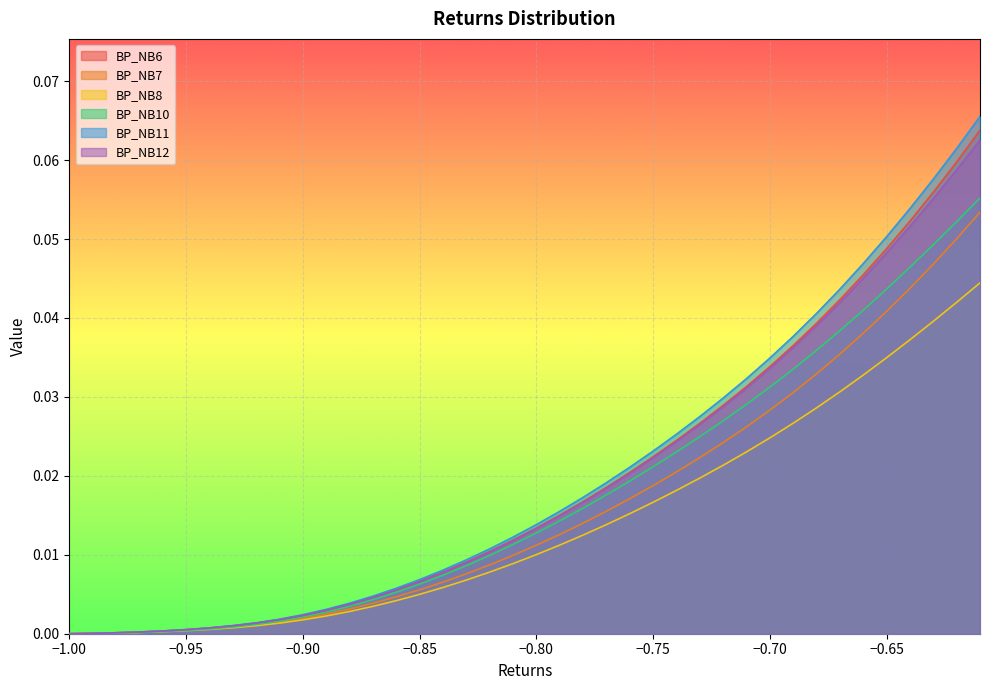

How many lines are shown in the chart?

6